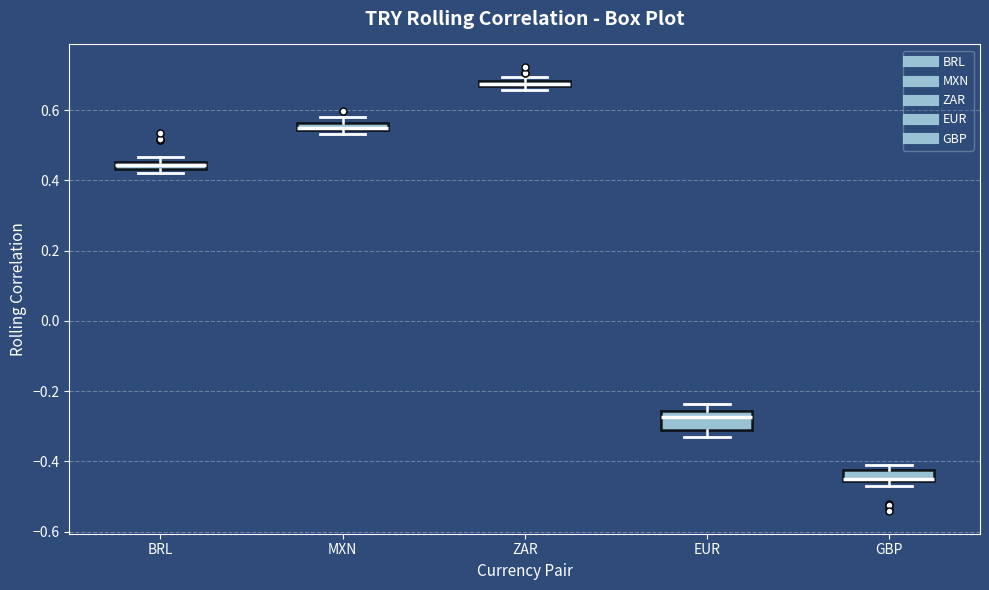

Where is the upper edge of the box for BRL on the y-axis? The values are not printed on the chart, so give them approximately, as read against the axis.

0.46